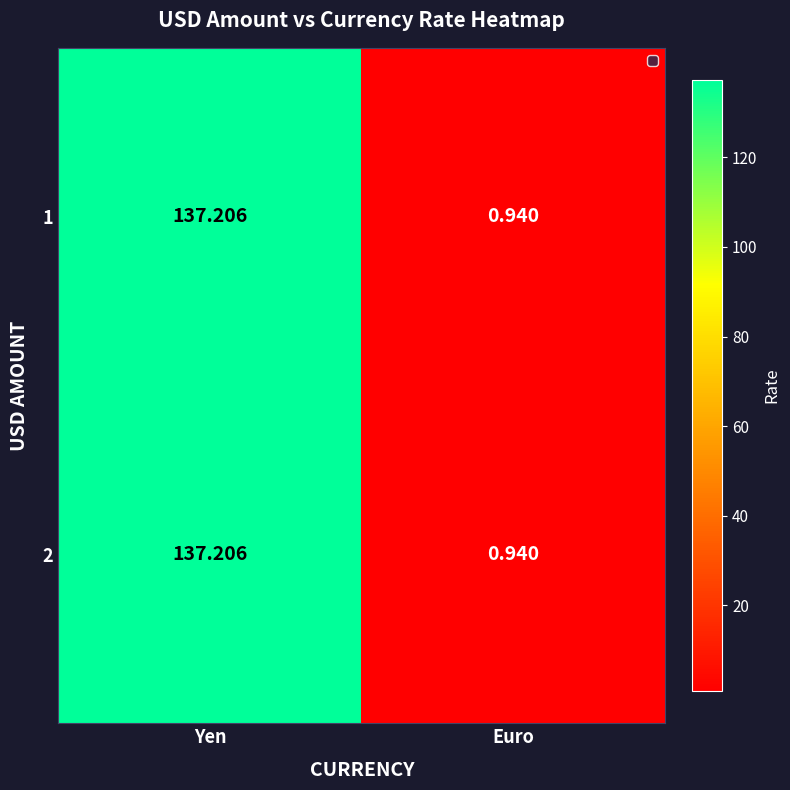

At which category is the sum across all series the highest?

Yen